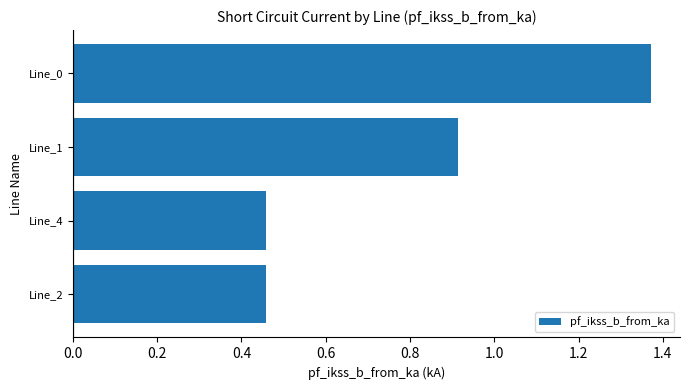

The chart shows a value of 1.3 at Line_1. True or false?

False